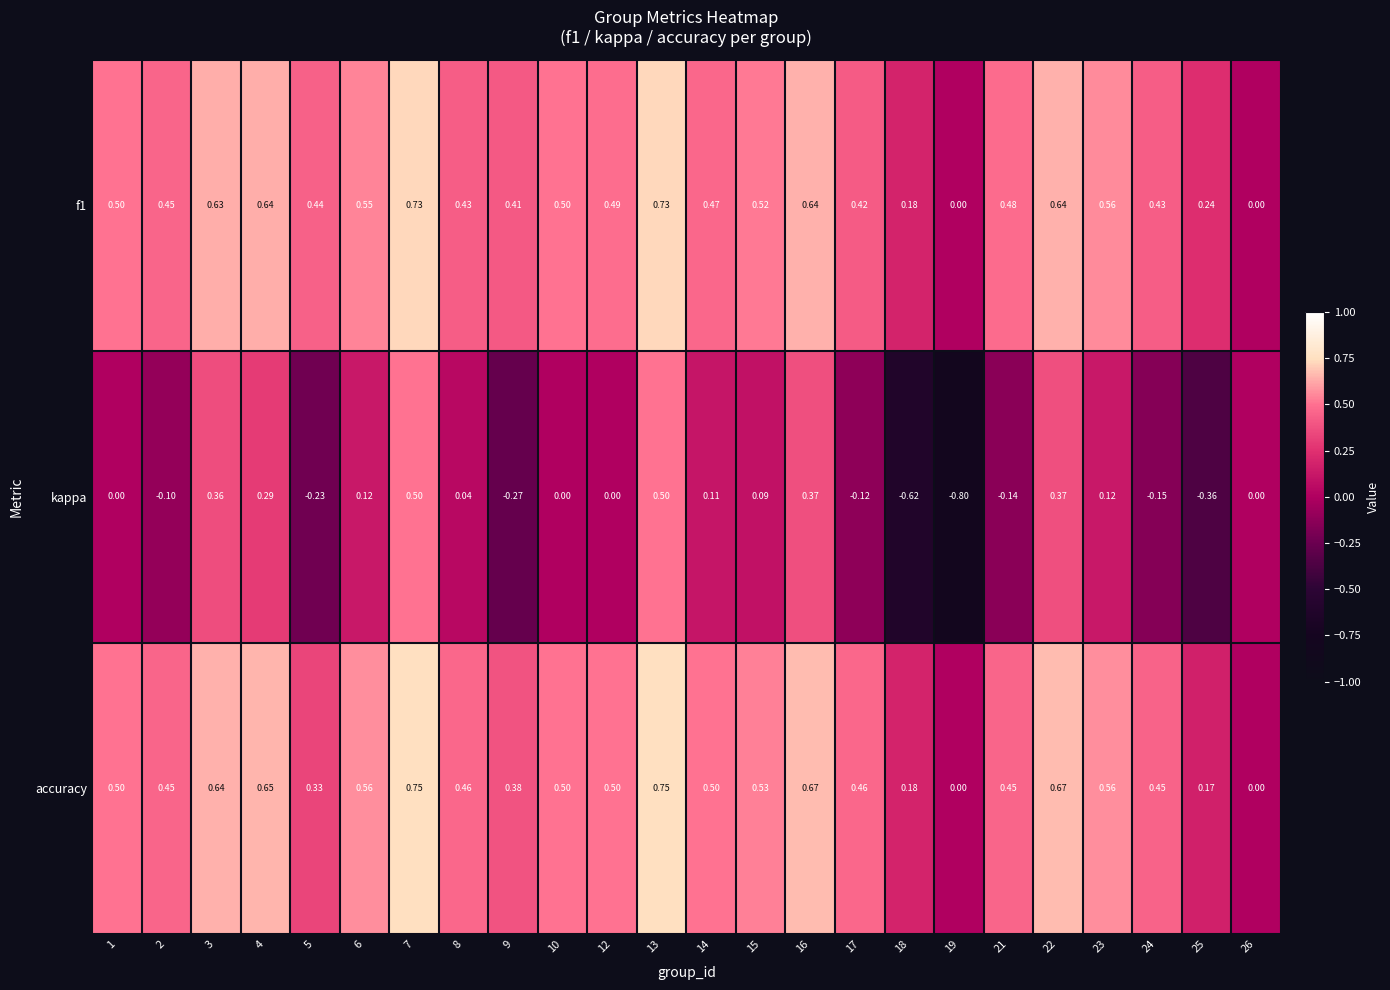

Which series changed the most between 19 and 23?

kappa